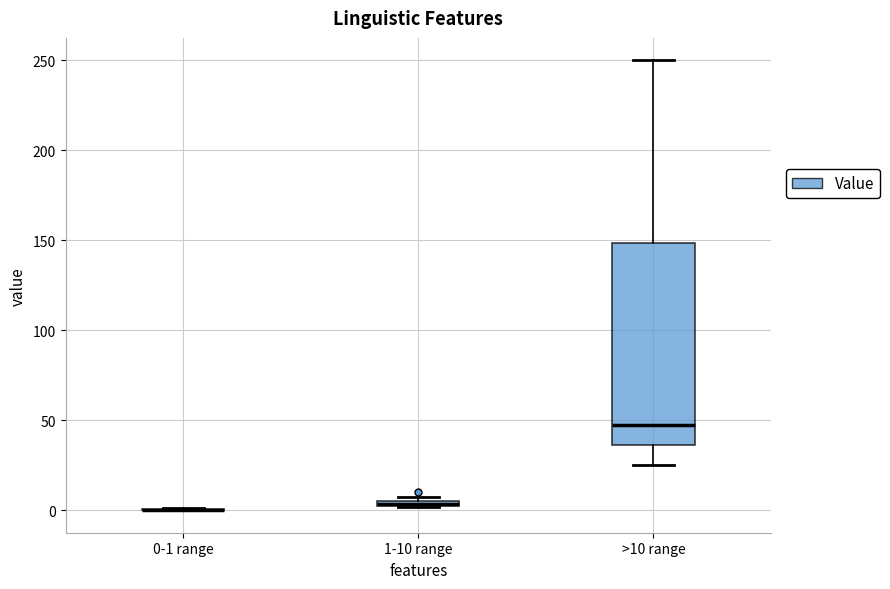

Where is the upper edge of the box for 1-10 range on the y-axis? The values are not printed on the chart, so give them approximately, as read against the axis.

5